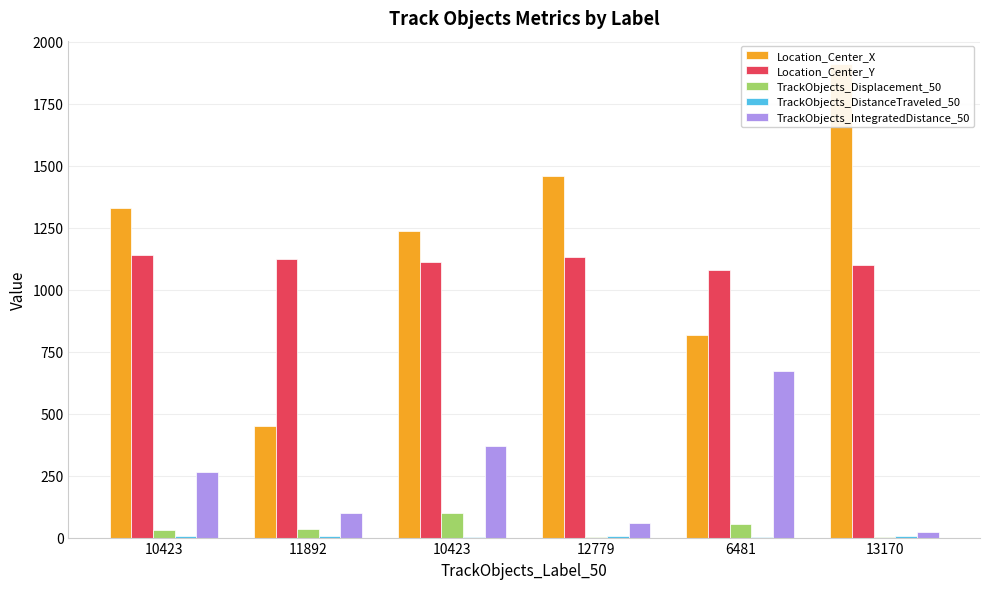

True or false: TrackObjects_DistanceTraveled_50 has a value of 1.0 at 6481.

True